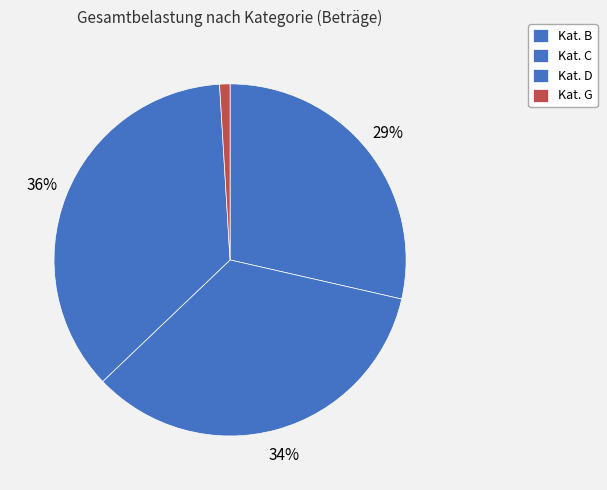

Count the number of slices in the pie.

4